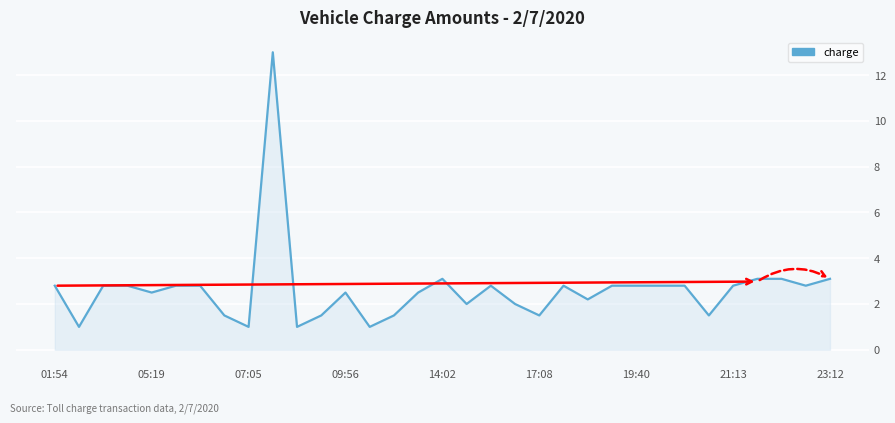

What is the maximum value shown in the chart?

13.0